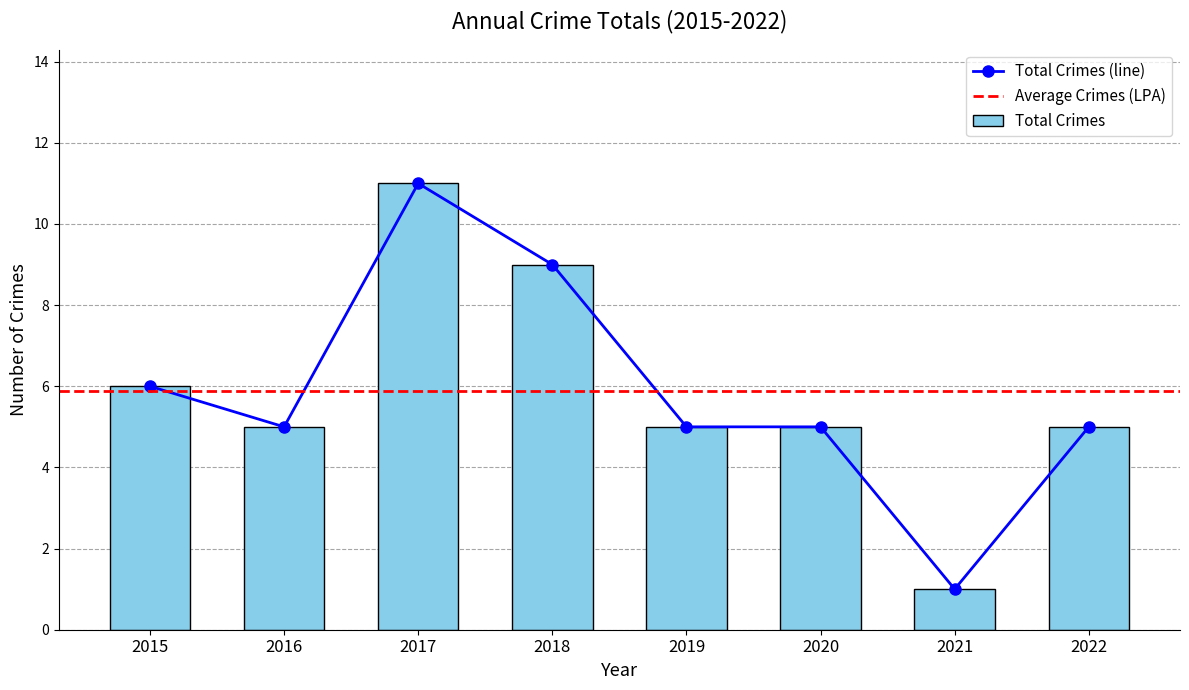

What is the value of the 5th bar from the left?

5